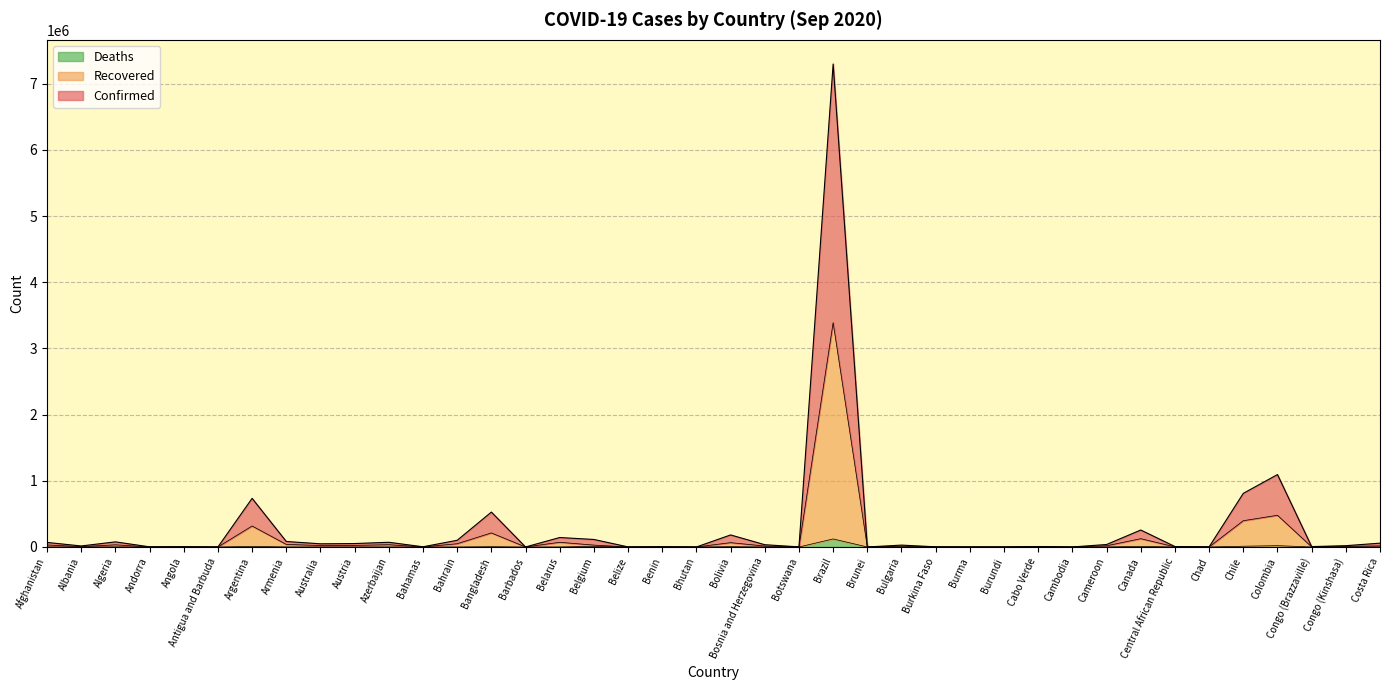

Which series has the largest total across all categories?

Confirmed